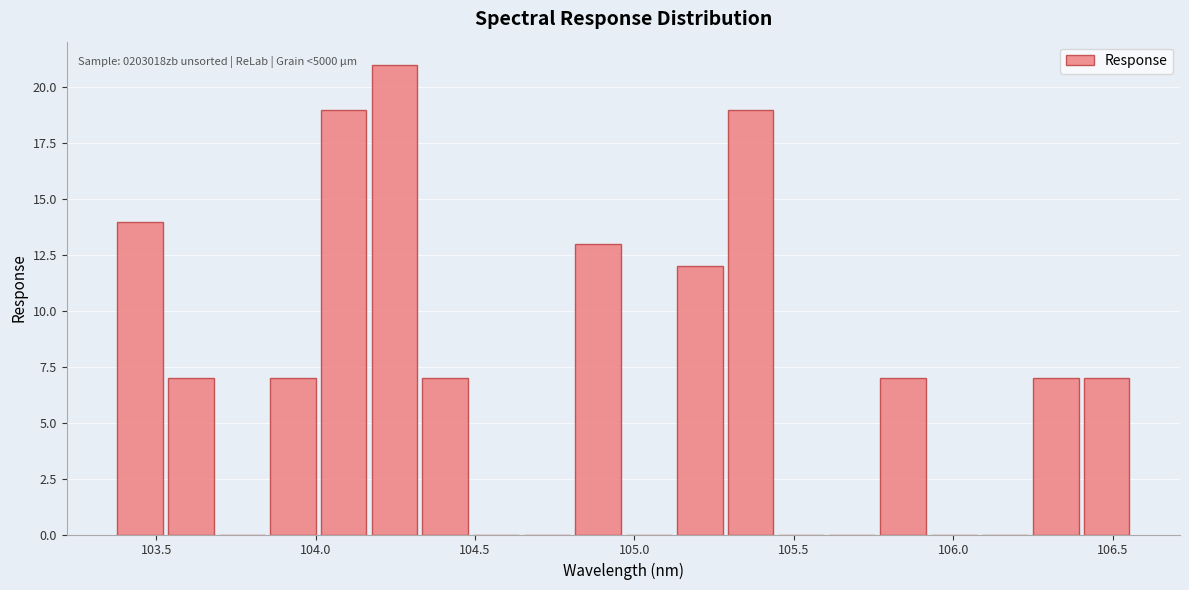

Around what value on the x-axis is the tallest bar? Give the approximate position of its centre, as read against the axis.

104.25